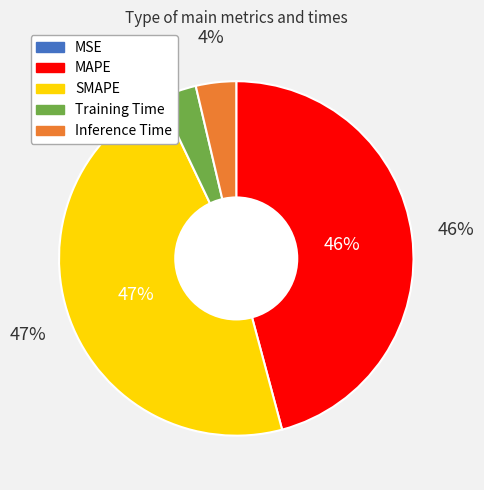

Do MAPE and SMAPE together represent more than half of the pie?

Yes